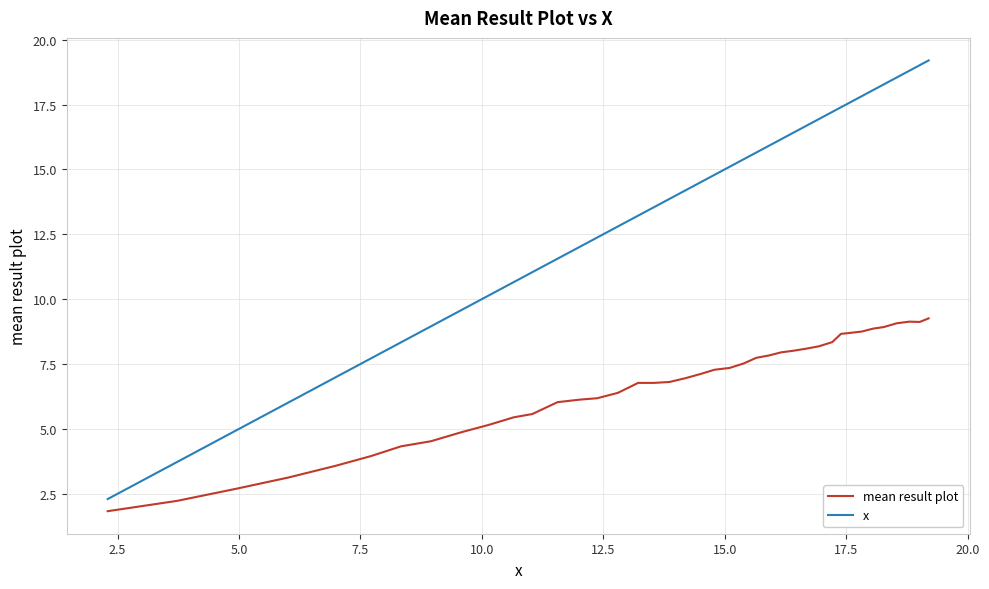

What is the difference between the maximum and minimum values in the x series?

16.9